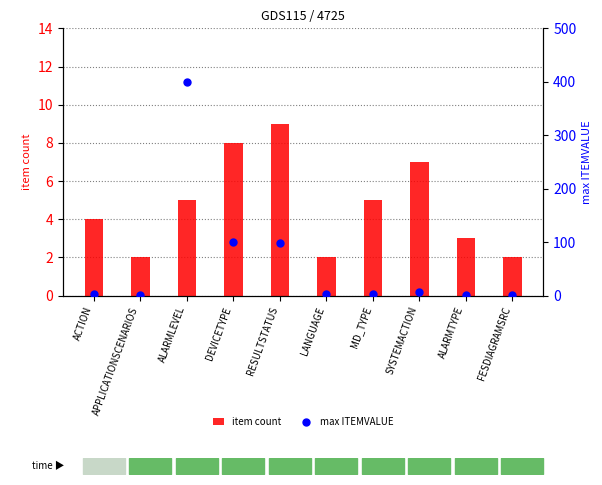

What are all the series names shown in the legend?

item count, max ITEMVALUE